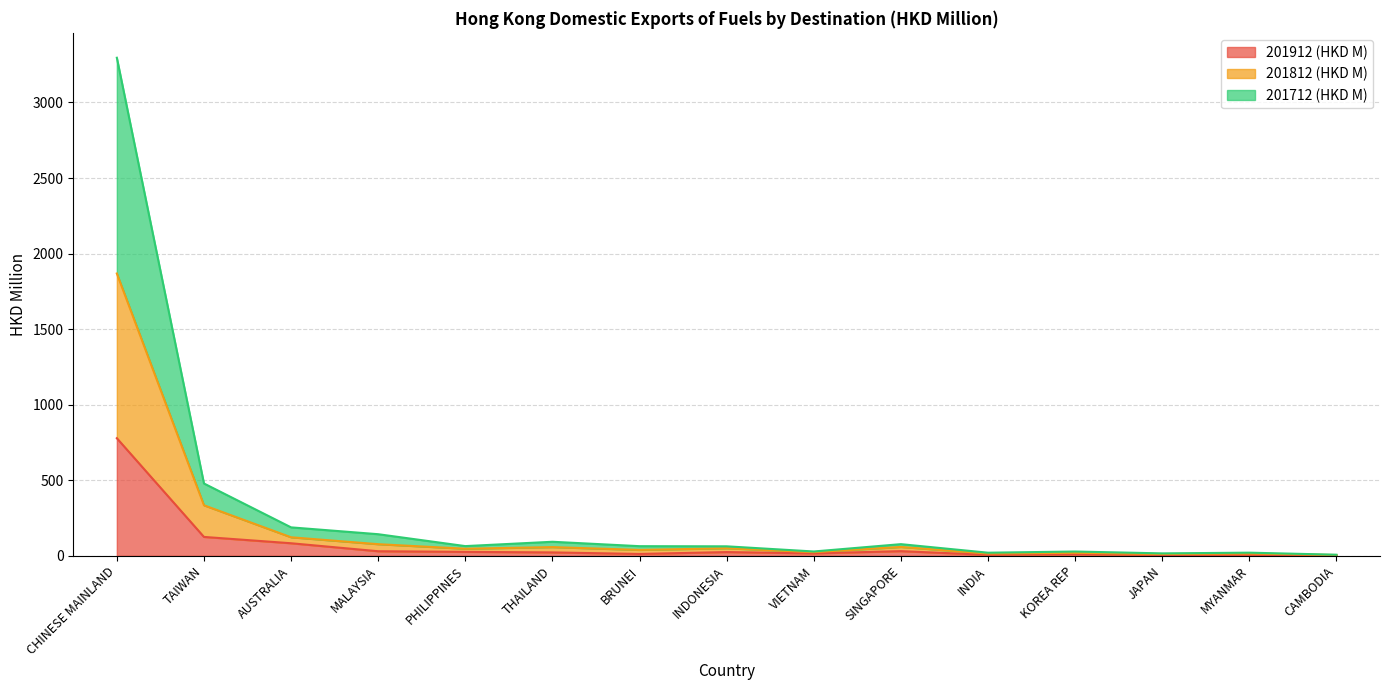

Which series has the largest total across all categories?

201712 (HKD M)